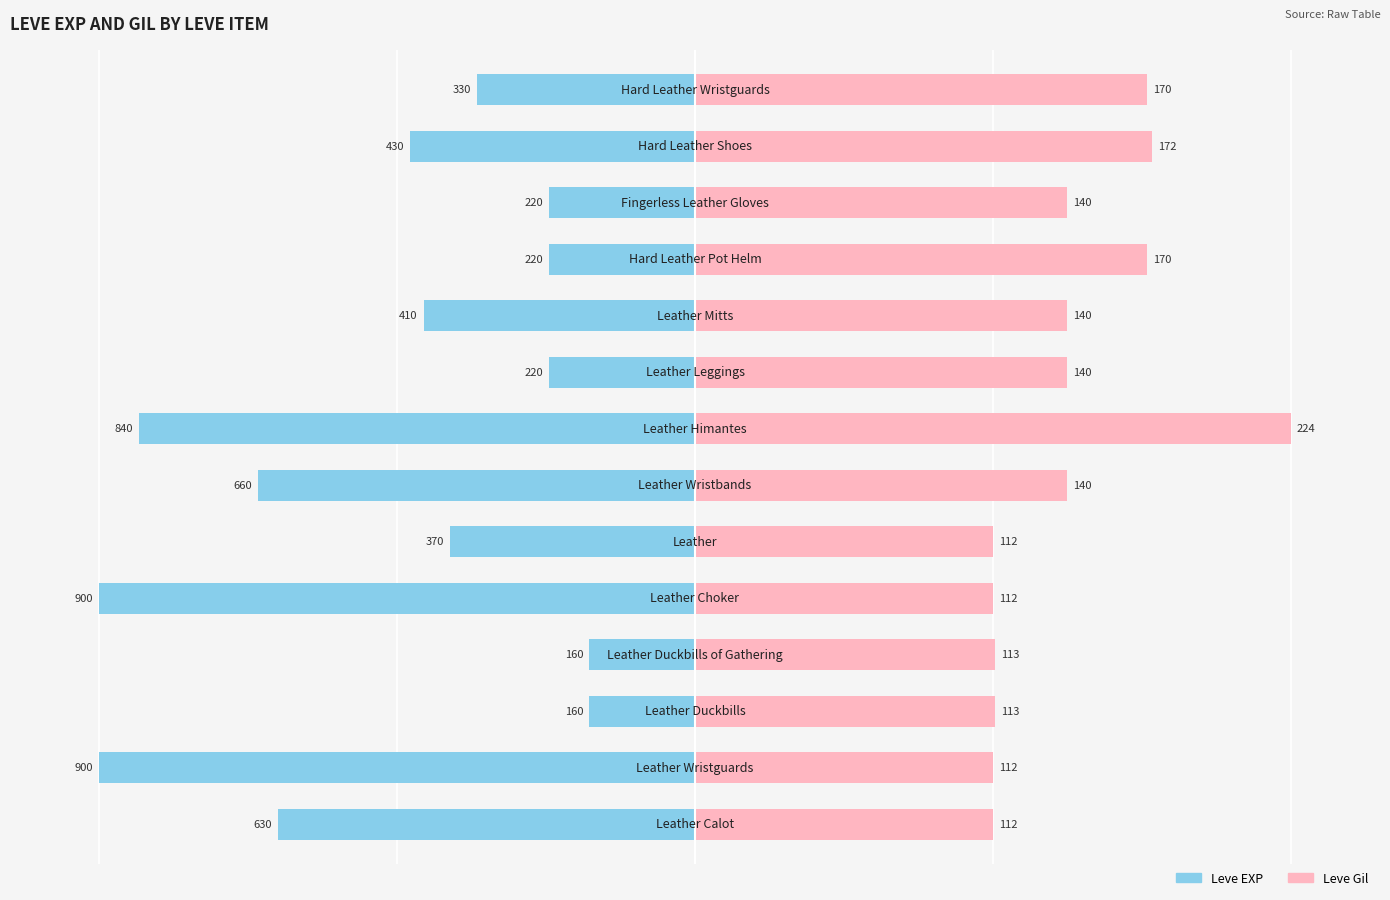

Reading right to left, extract all data points from this chart.

Leve EXP: 13=-36.7	12=-47.8	11=-24.4	10=-24.4	9=-45.6	8=-24.4	7=-93.3	6=-73.3	5=-41.1	4=-100.0	3=-17.8	2=-17.8	1=-100.0	0=-70.0
Leve Gil: 13=75.9	12=76.8	11=62.5	10=75.9	9=62.5	8=62.5	7=100.0	6=62.5	5=50.0	4=50.0	3=50.4	2=50.4	1=50.0	0=50.0